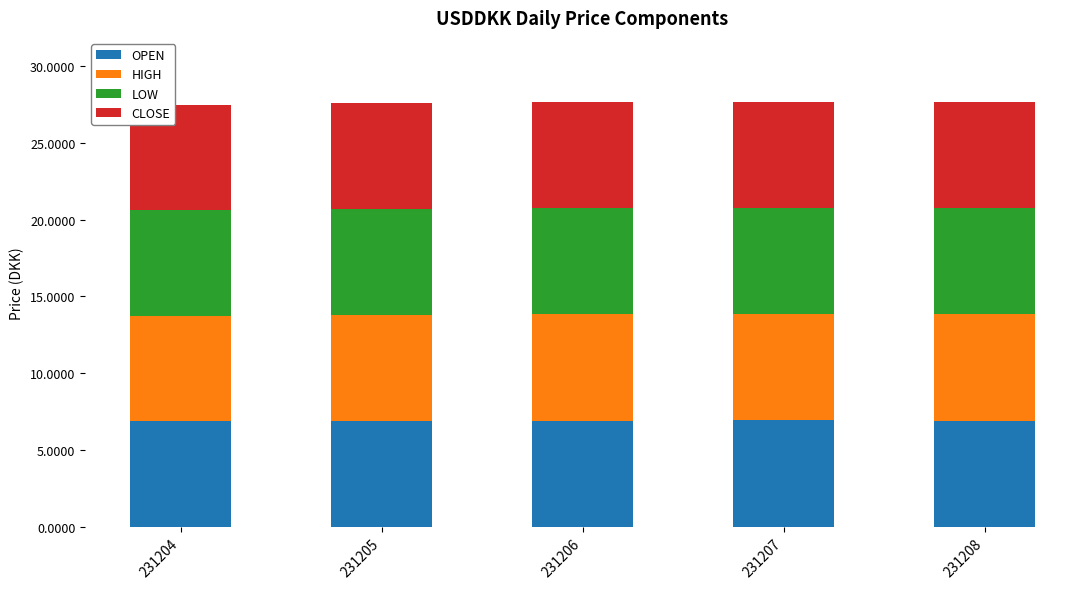

Is it true that OPEN equals 6.9 at 231208?

True